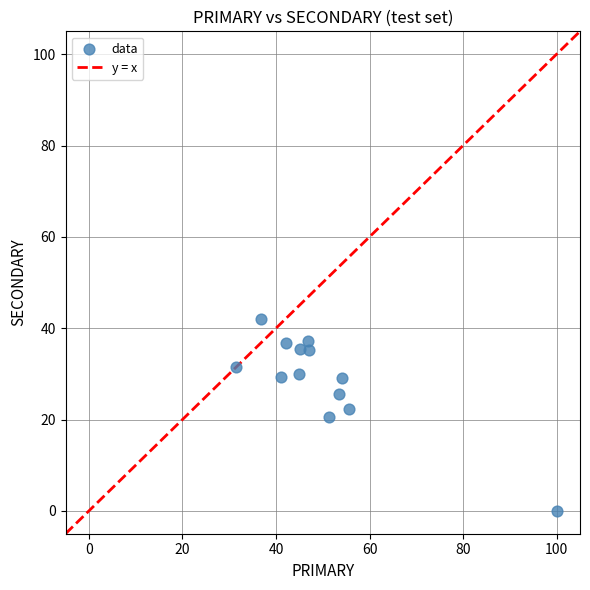

What is the range of X values (max minus min)?

68.5